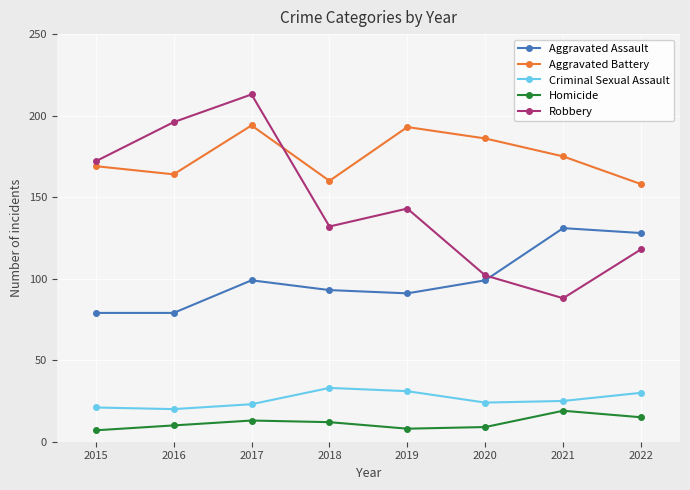

Which series has the widest spread of values?

Robbery